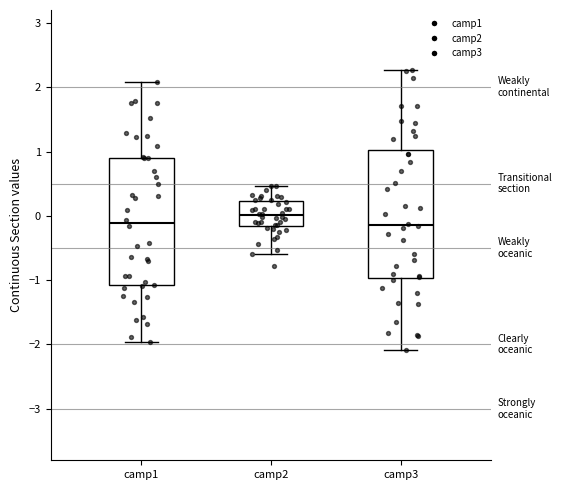

Which box's median line is the highest?

camp2